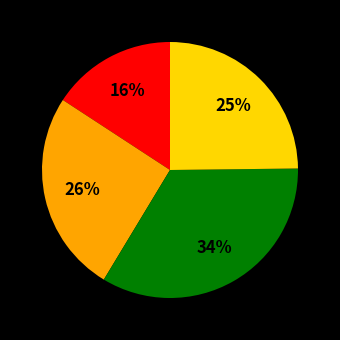

To the nearest percent, what is the difference between the largest and smallest slice percentages?

18%